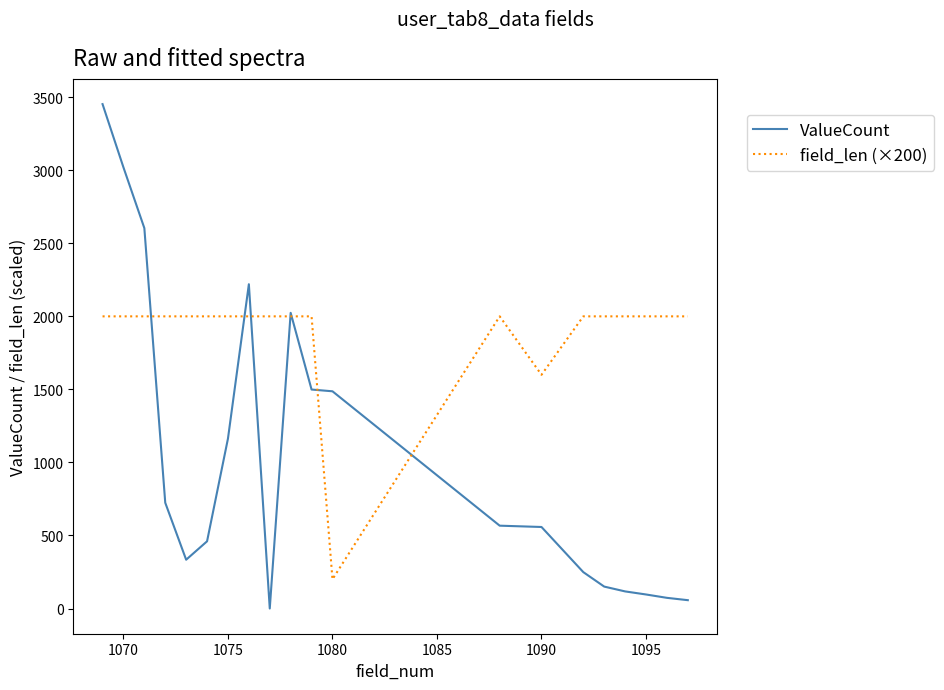

Which series has the widest spread of values?

ValueCount